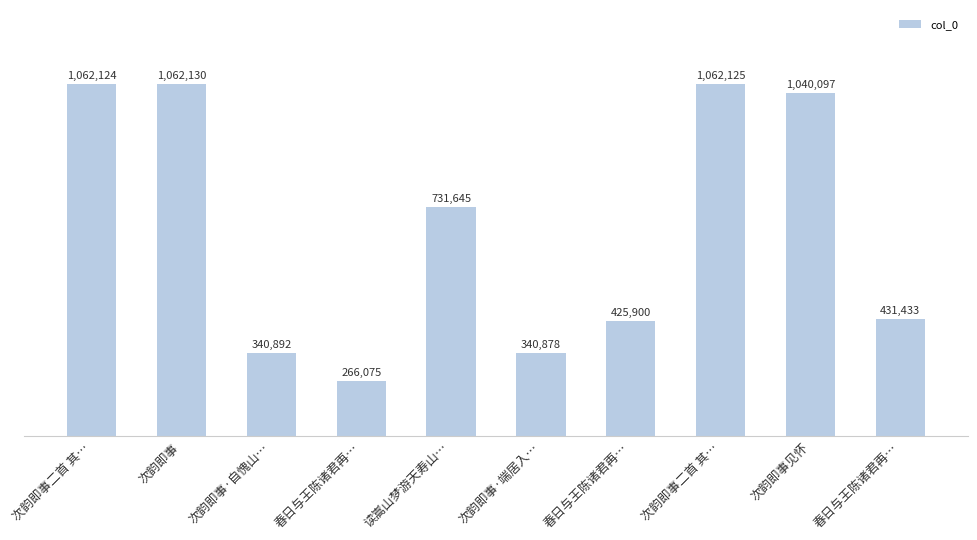

How many bars are there in total?

10